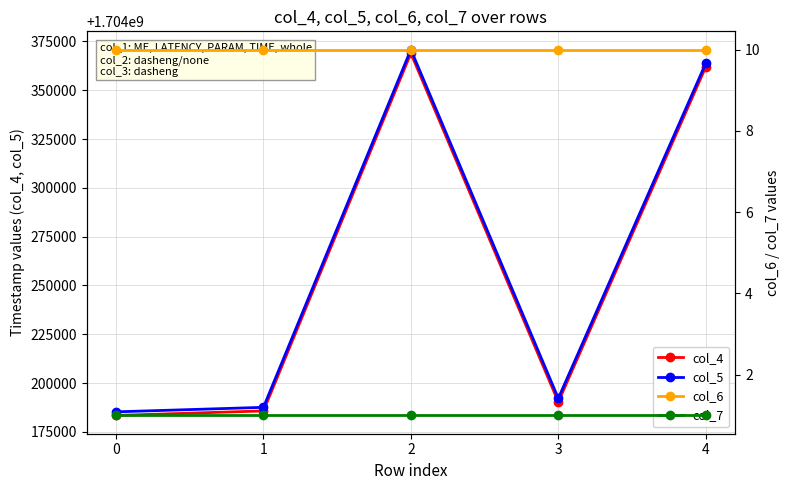

Which series has the largest range (max minus min)?

col_5